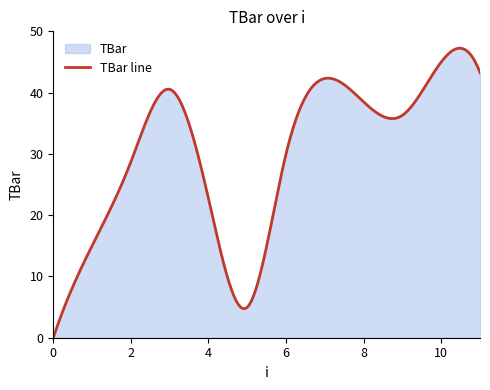

Is it true that the value at 6 is 10.5?

False